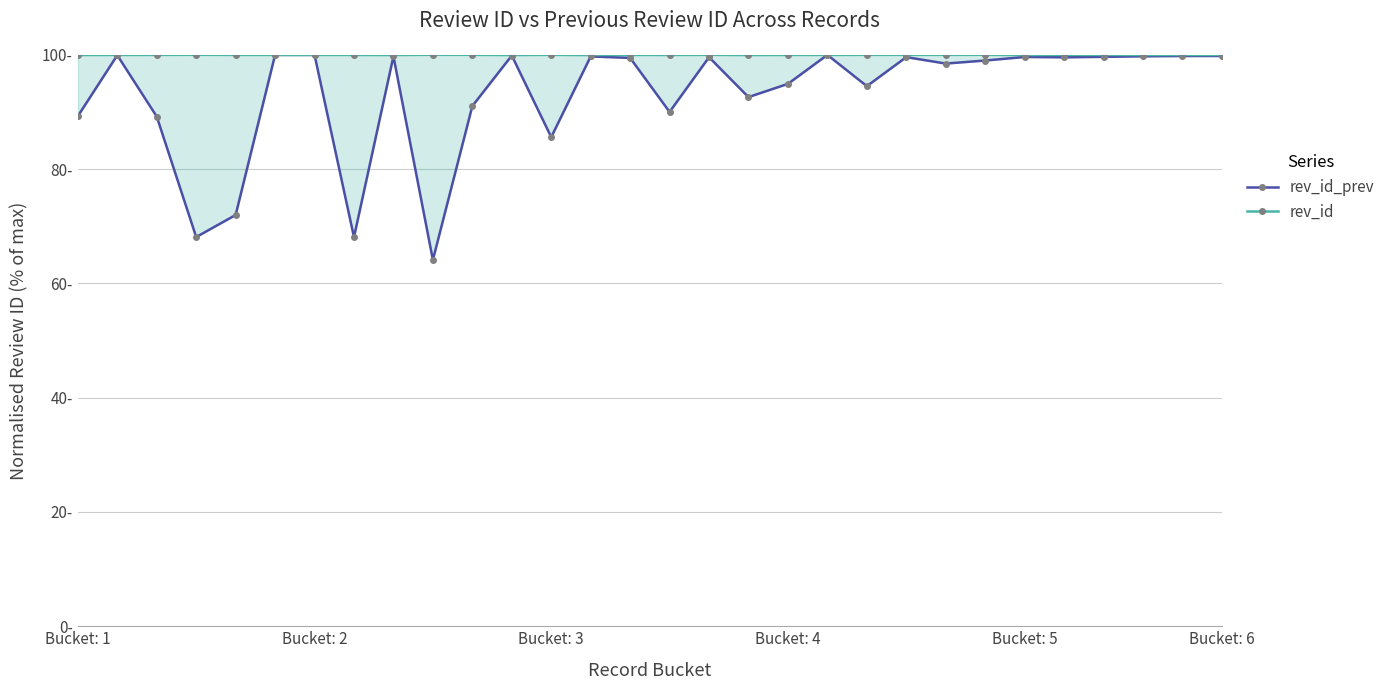

Does the chart display data point markers on the line(s)?

Yes